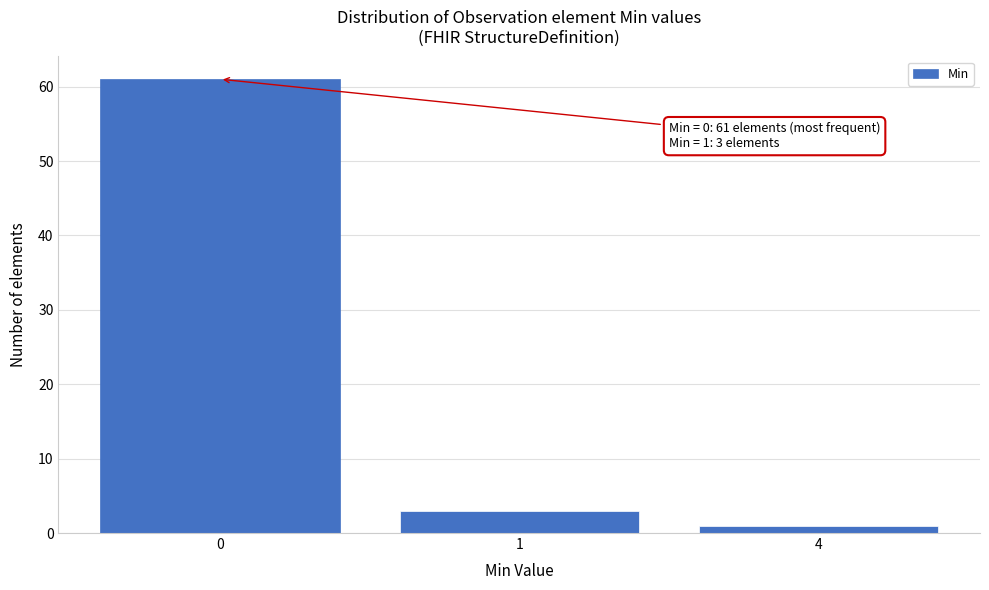

Reading left to right, transcribe all the data shown in this chart.

0=61	1=3	4=1